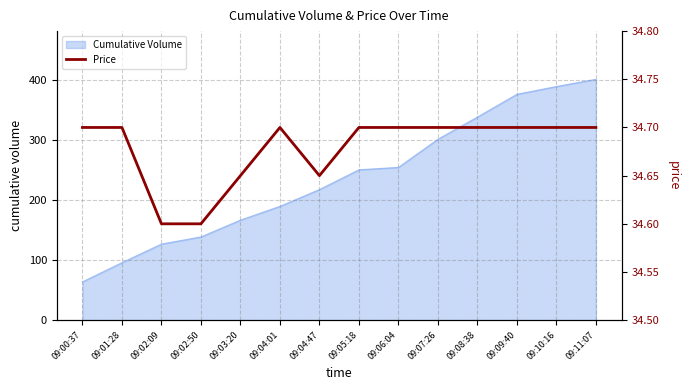

At which label does Cumulative Volume reach its peak?

09:11:07